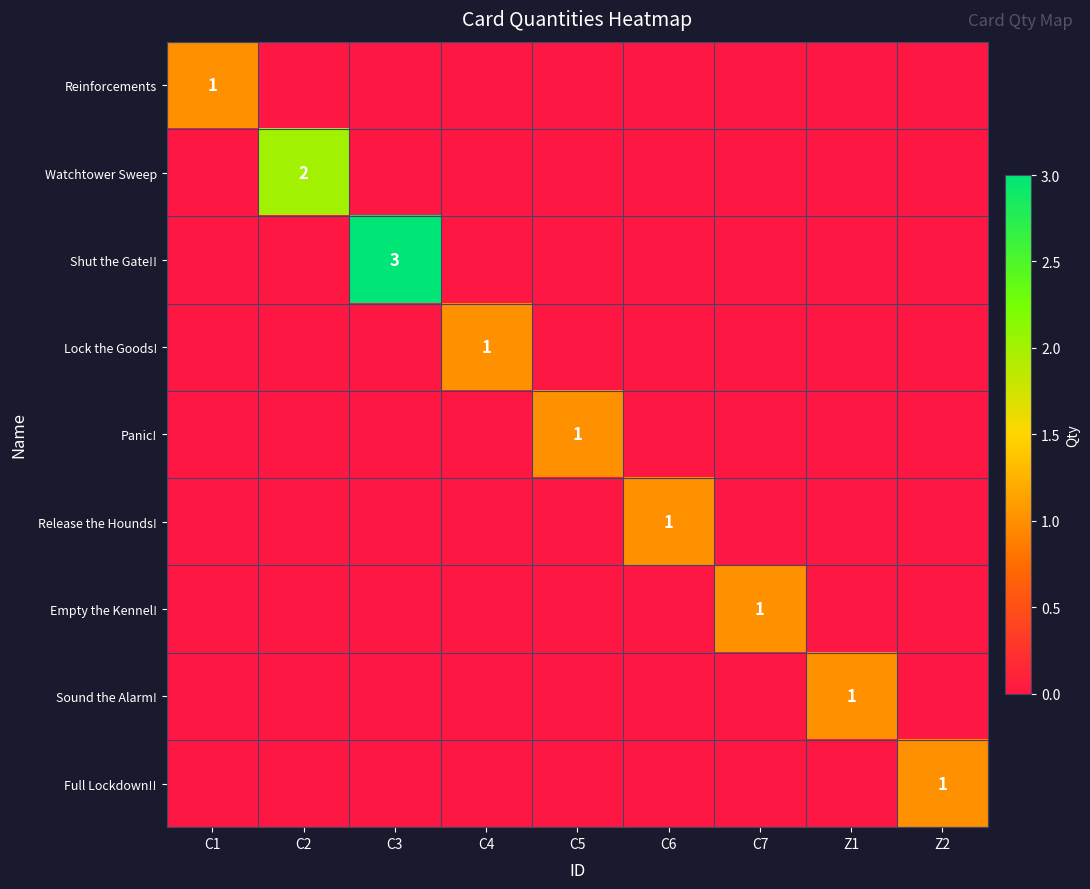

The Lock the Goods! series shows 1 at C4. True or false?

True